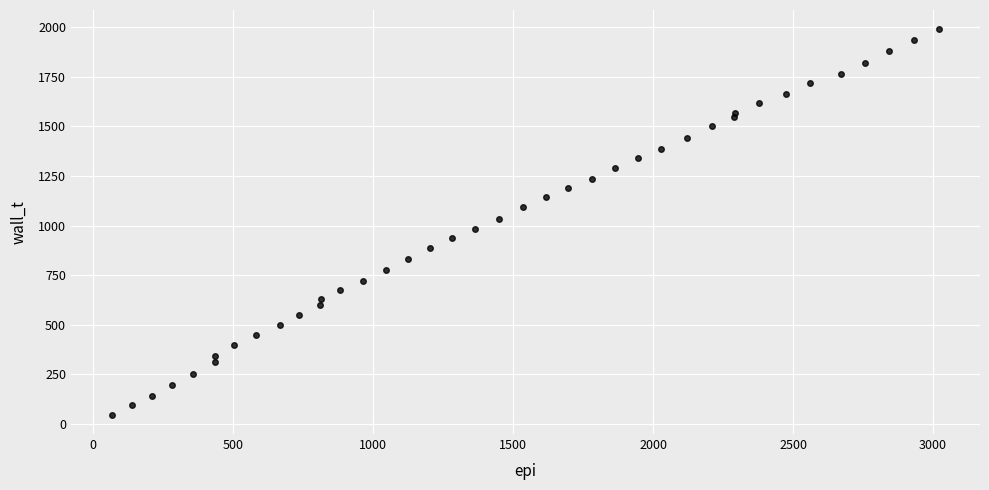

What is the range of X values (max minus min)?

2952